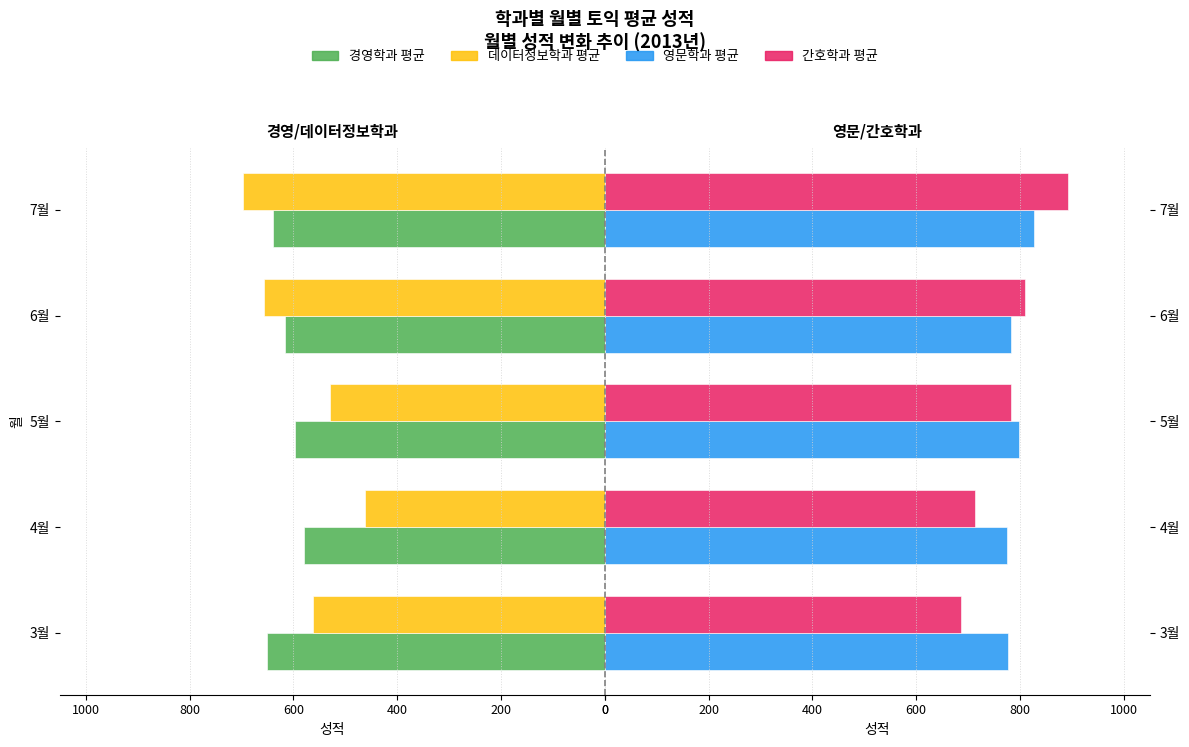

Reading left to right, extract all data points from this chart.

경영학과 평균: -650.0	-580.0	-596.7	-616.7	-640.0
데이터정보학과 평균: -562.5	-461.2	-530.0	-657.5	-697.5
영문학과 평균: 777.5	775.0	798.8	782.5	827.5
간호학과 평균: 686.7	713.3	781.7	810.0	893.3